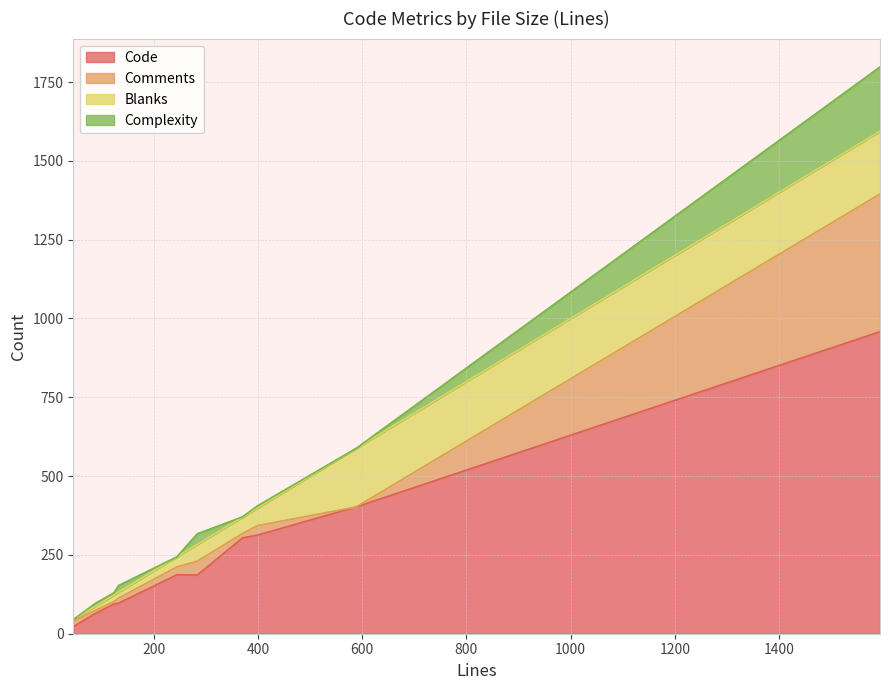

At how many categories does at least one series exceed 52?

9